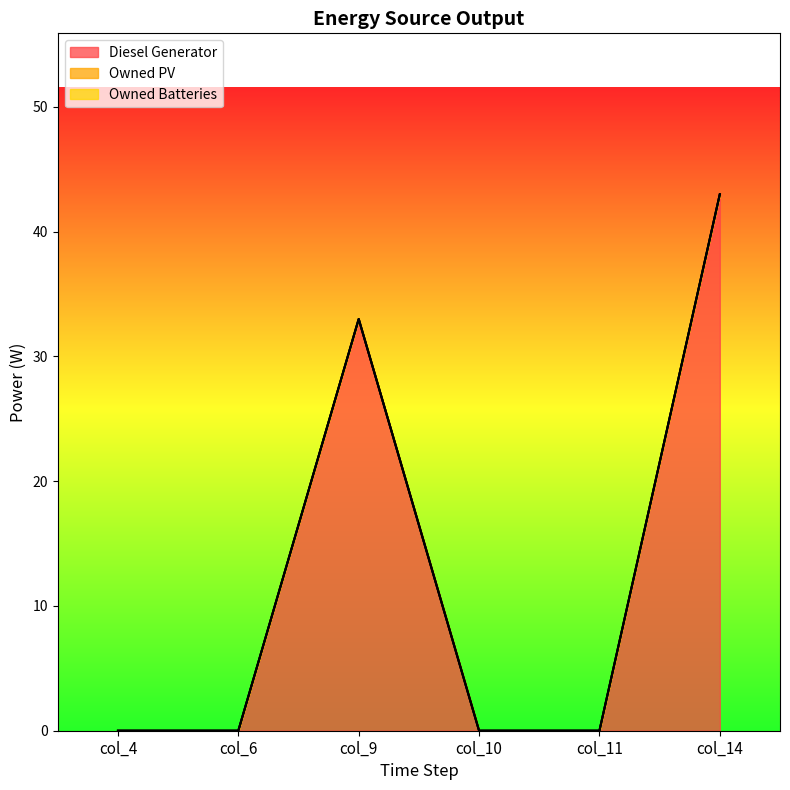

Does the chart have visible grid lines?

No